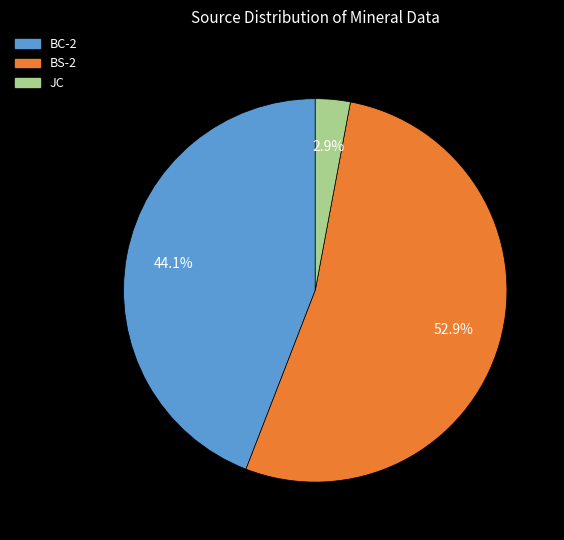

How many slices are in this pie chart?

3